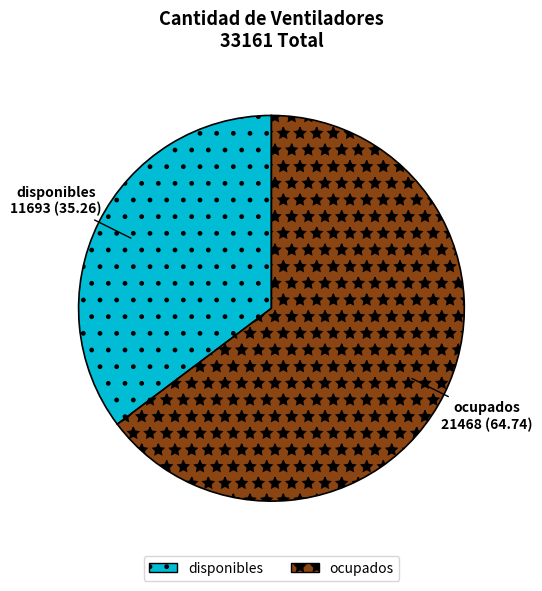

What is the largest slice in the pie chart?

ocupados